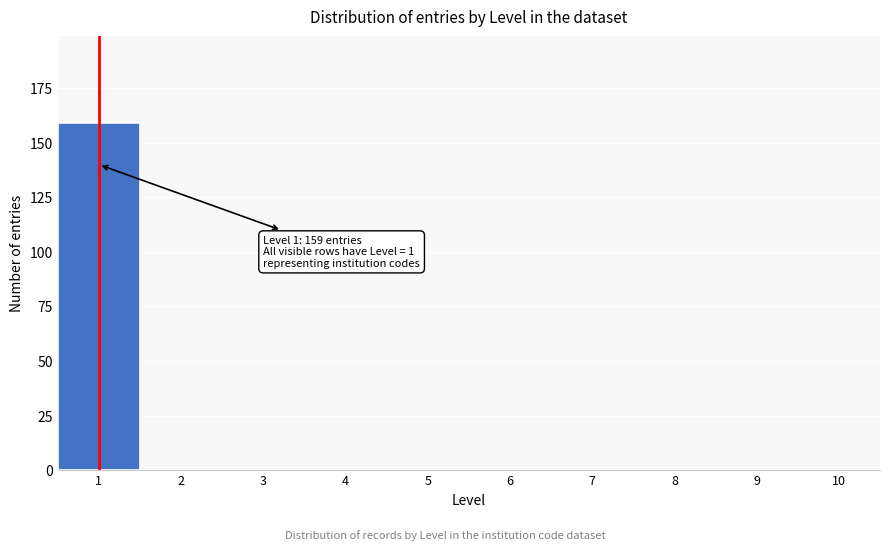

Over which range of the x-axis is the bar tallest?

0.5 to 1.5